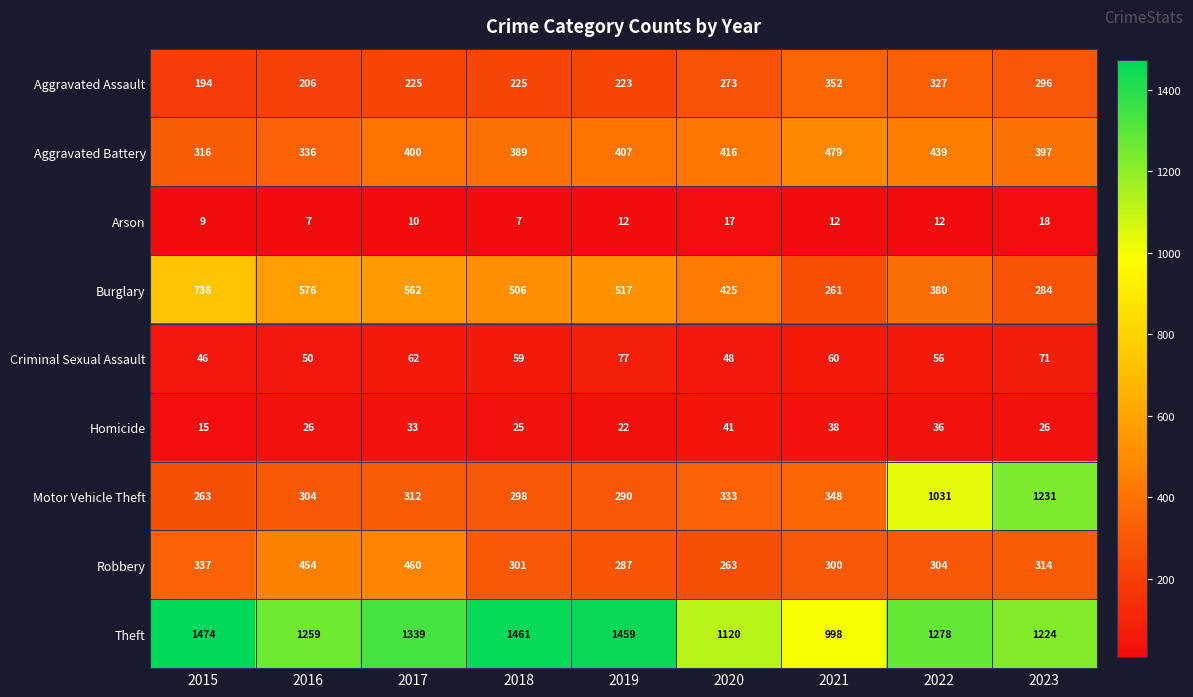

Rank the series at 2021 from highest to lowest value.

Theft, Aggravated Battery, Aggravated Assault, Motor Vehicle Theft, Robbery, Burglary, Criminal Sexual Assault, Homicide, Arson